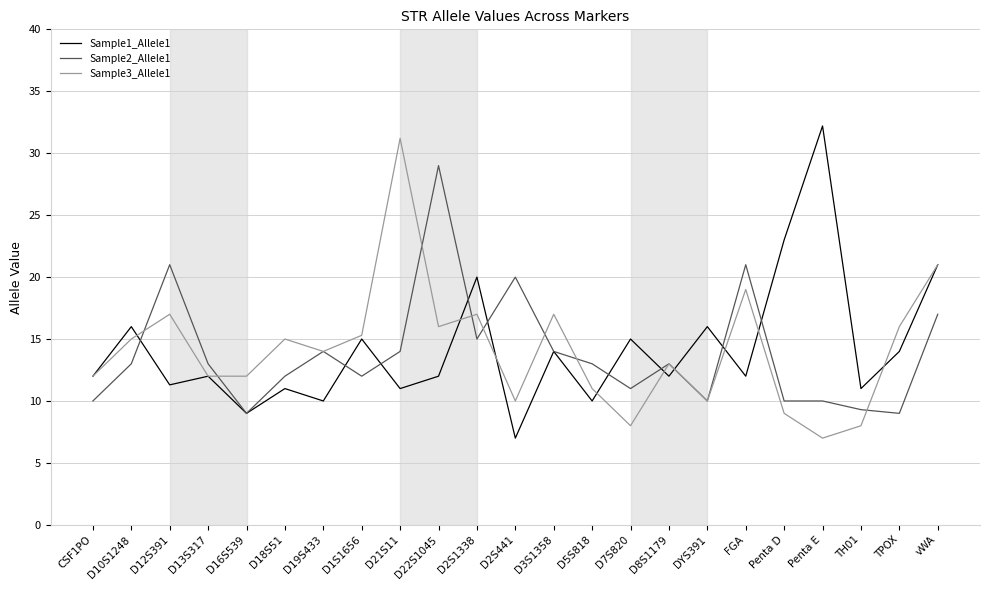

Rank the series at D7S820 from highest to lowest value.

Sample1_Allele1, Sample2_Allele1, Sample3_Allele1